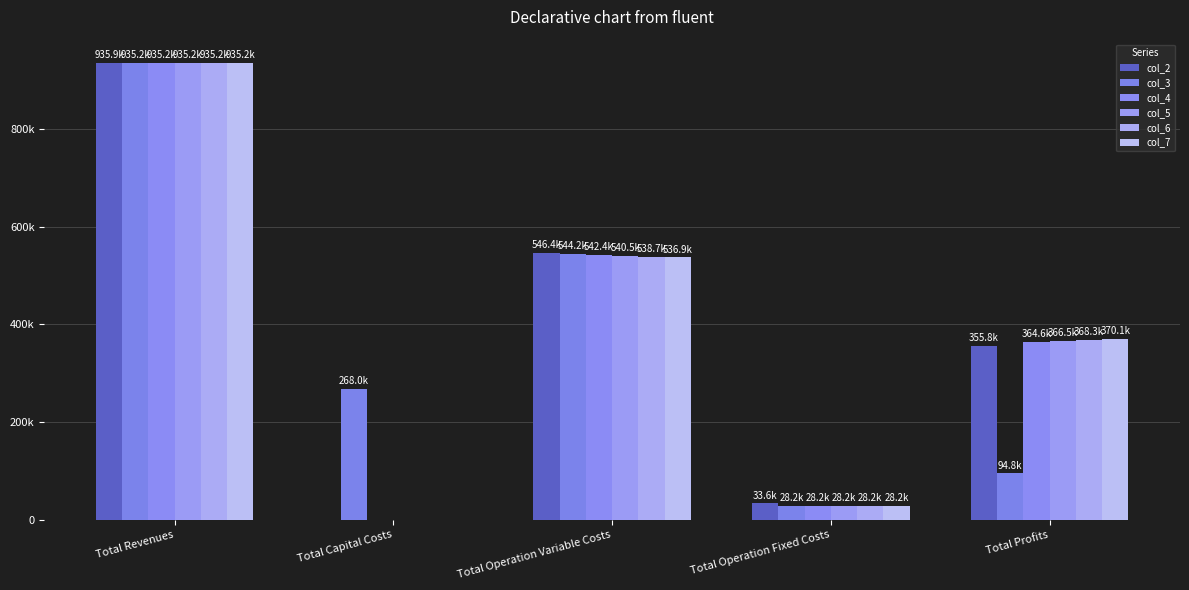

Rank the series by their maximum value, from lowest to highest.

col_3, col_4, col_5, col_6, col_7, col_2